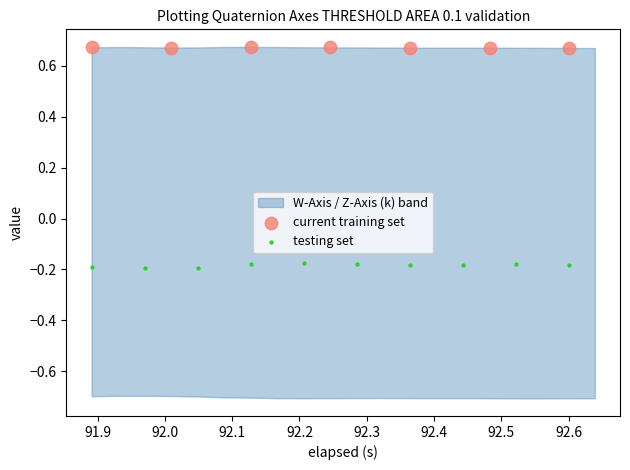

Which series contains the highest Y value?

current training set